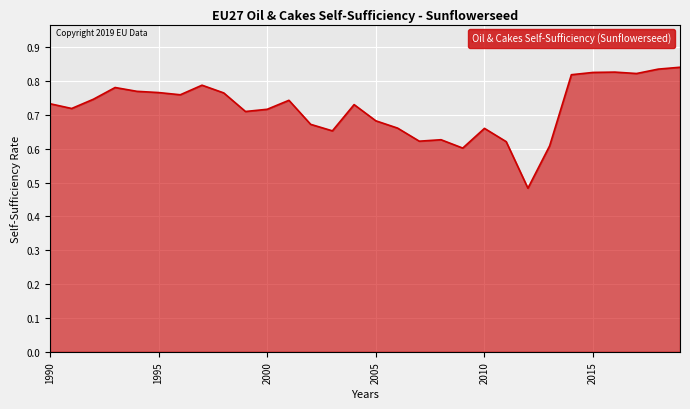

Count the number of data series in this chart.

1